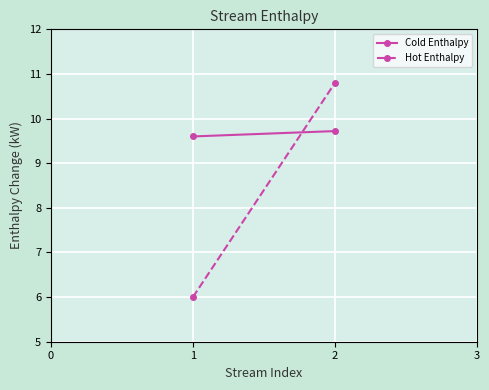

Which series has the largest range (max minus min)?

Hot Enthalpy